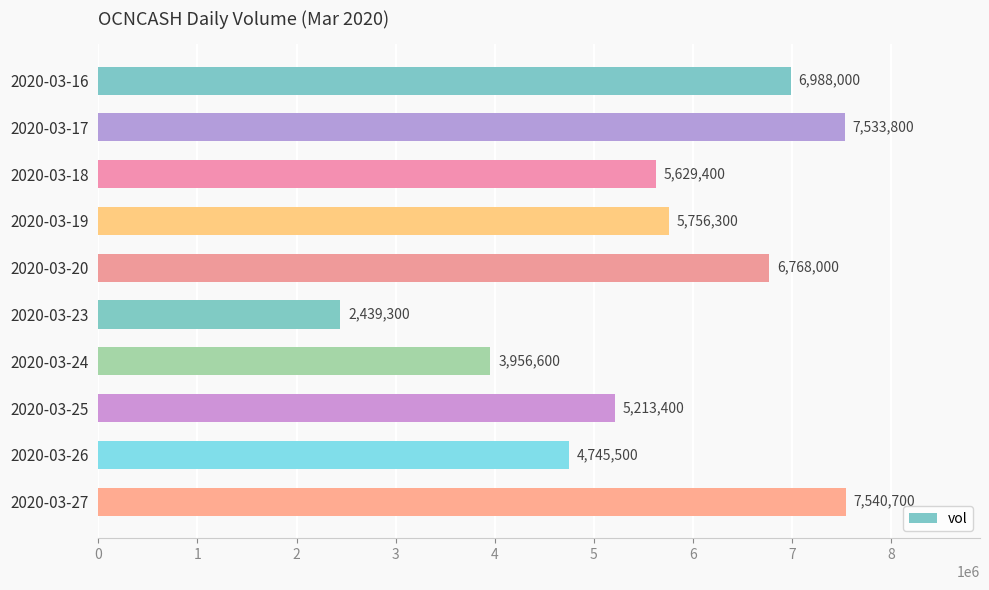

Are the bars grouped side by side (vs. stacked)?

No